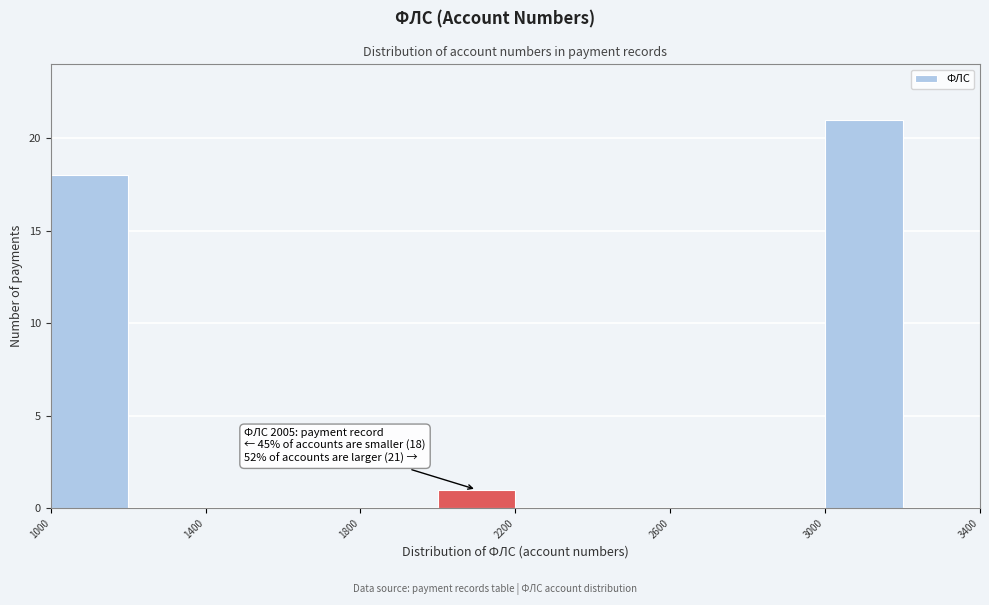

Which range on the x-axis has the tallest bar?

3000 to 3200